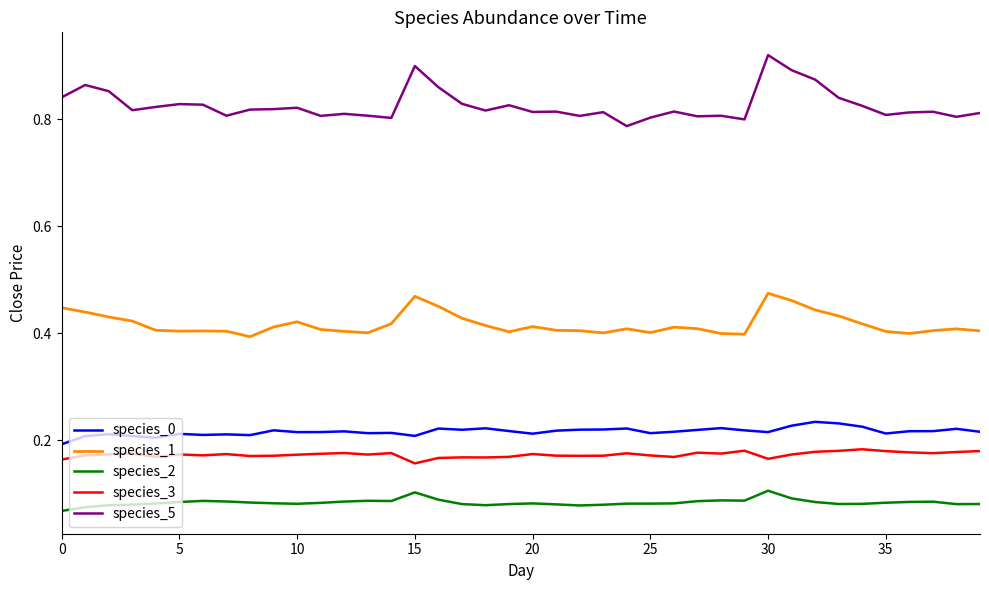

Which series has the largest total across all categories?

species_5